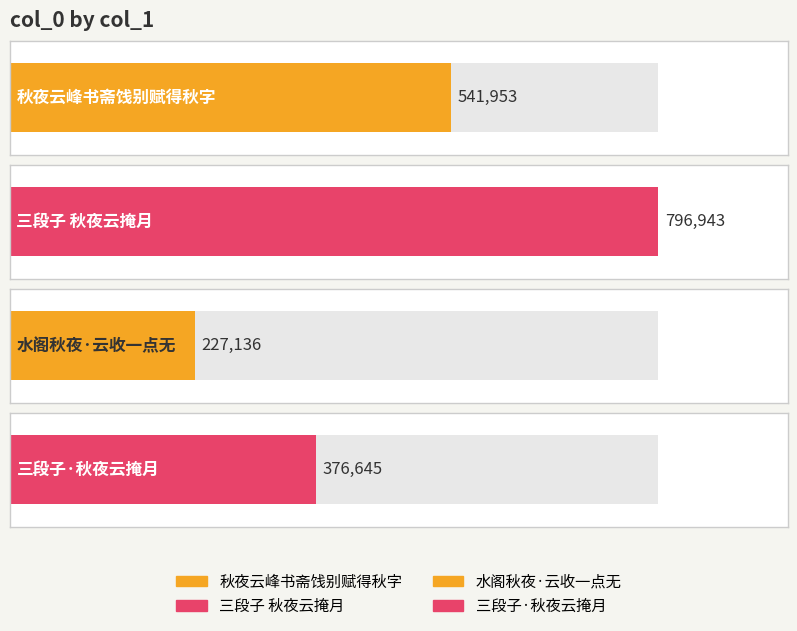

List the labels in order of value, largest first.

三段子 秋夜云掩月, 秋夜云峰书斋饯别赋得秋字, 三段子·秋夜云掩月, 水阁秋夜·云收一点无